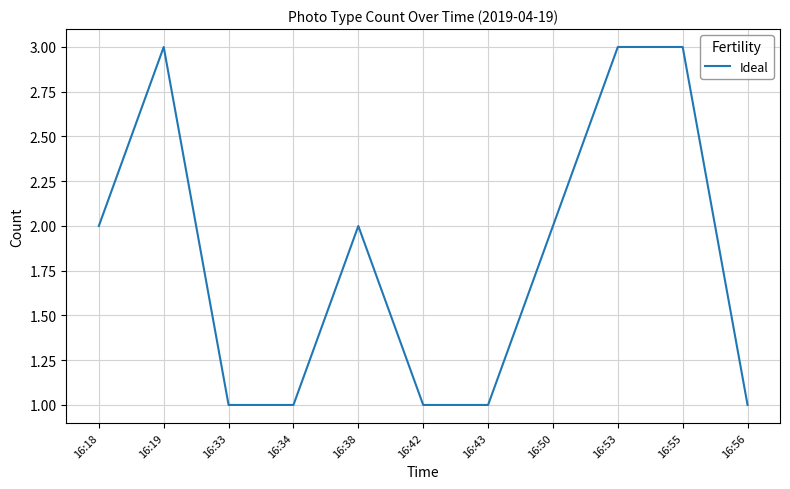

Is it true that the value at 16:18 is 0?

False